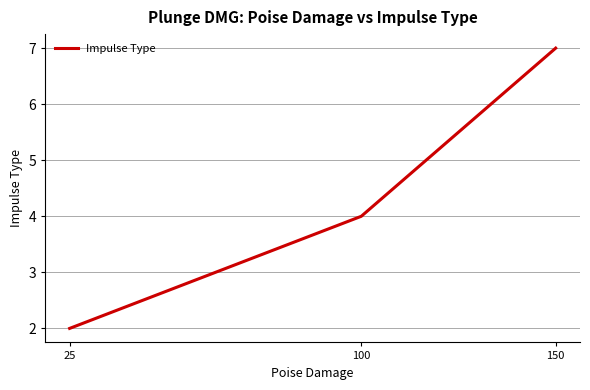

Count the number of data series in this chart.

1